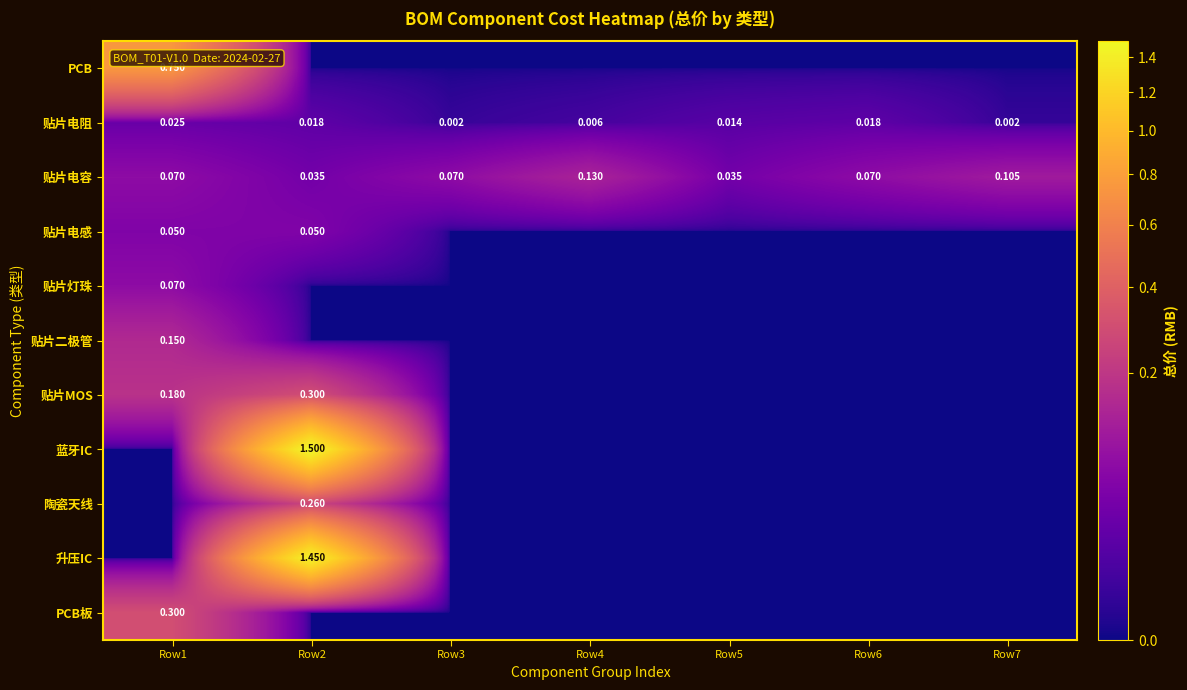

List the series in order of their peak value, lowest first.

贴片电阻, 贴片电感, 贴片灯珠, 贴片电容, 贴片二极管, 陶瓷天线, 贴片MOS, PCB板, PCB, 升压IC, 蓝牙IC